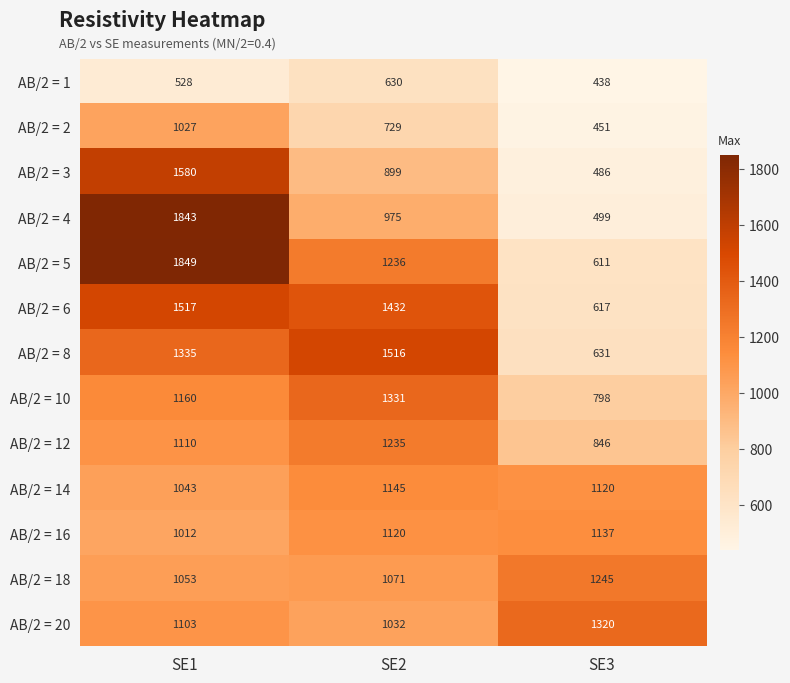

Rank the series by their maximum value, from lowest to highest.

AB/2 = 1, AB/2 = 2, AB/2 = 16, AB/2 = 14, AB/2 = 12, AB/2 = 18, AB/2 = 20, AB/2 = 10, AB/2 = 8, AB/2 = 6, AB/2 = 3, AB/2 = 4, AB/2 = 5